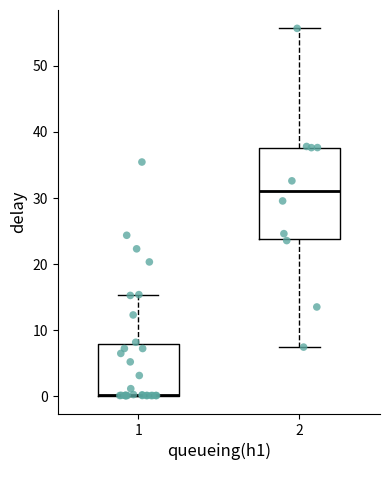

Which box is the tallest, from its lower edge to its upper edge?

2